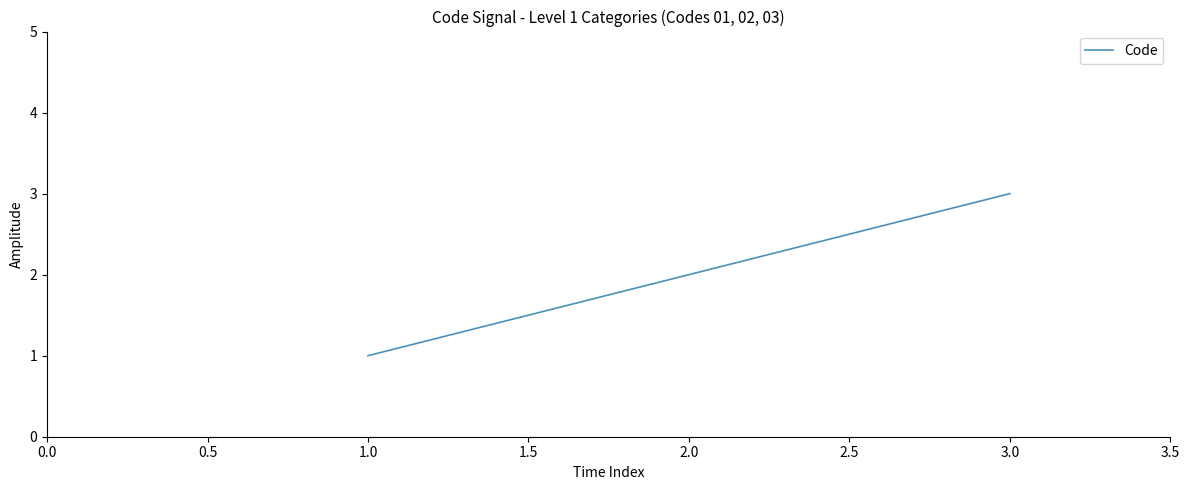

What is the greatest value displayed?

3